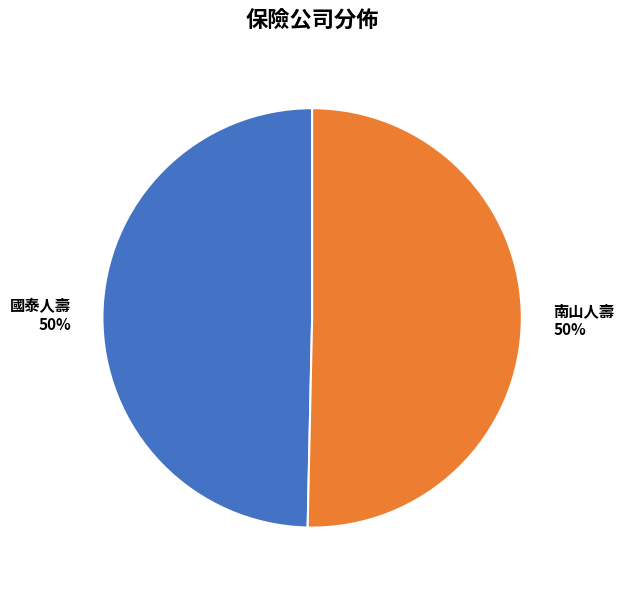

How many slices are in this pie chart?

2